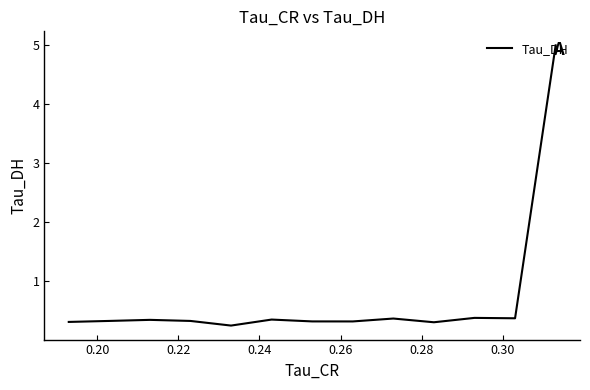

True or false: the data shows 0.5 at 9.

False